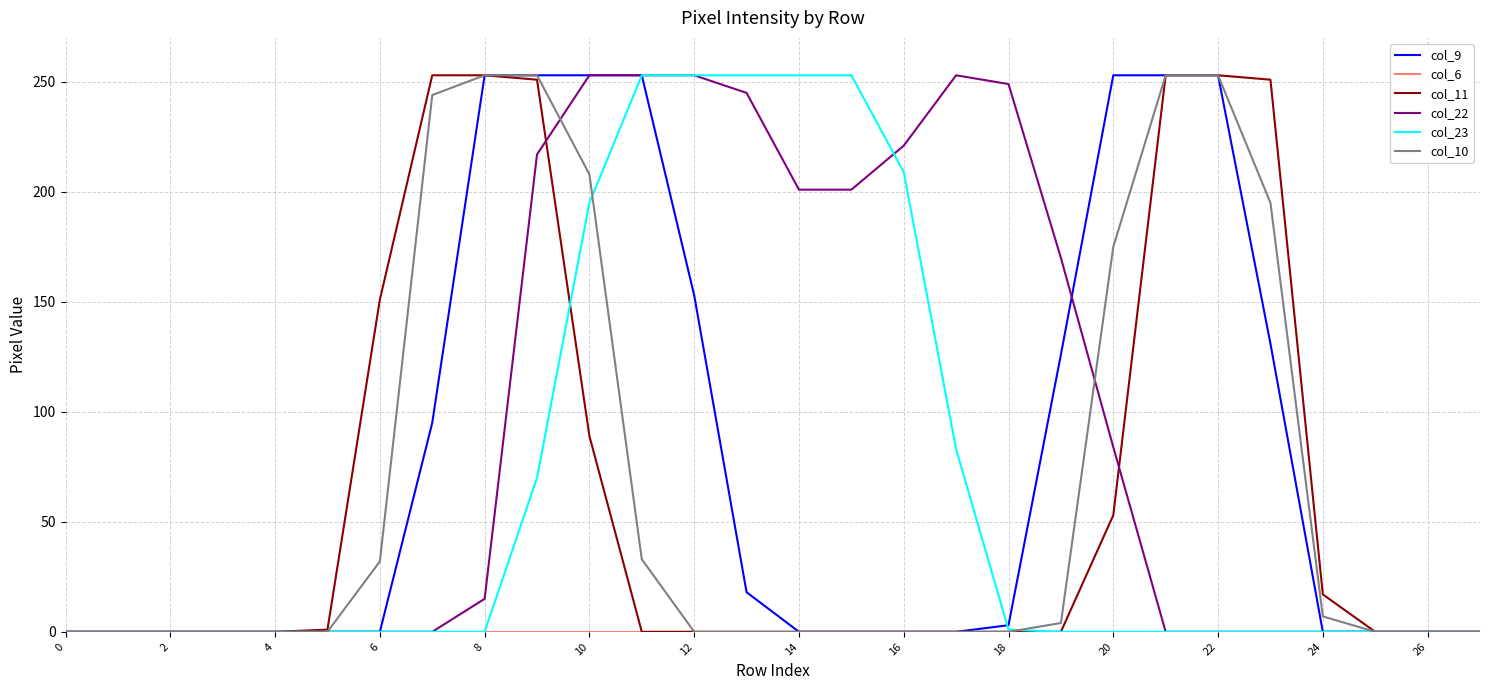

What is the sum of all col_22 values?

2615